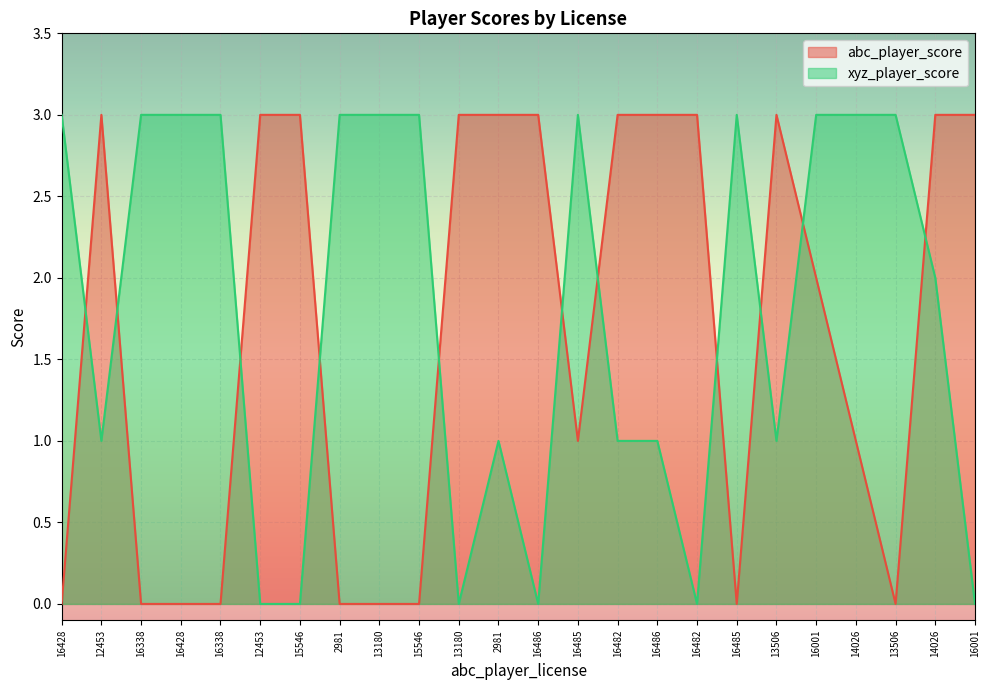

At which category does xyz_player_score reach its first local valley?

12453